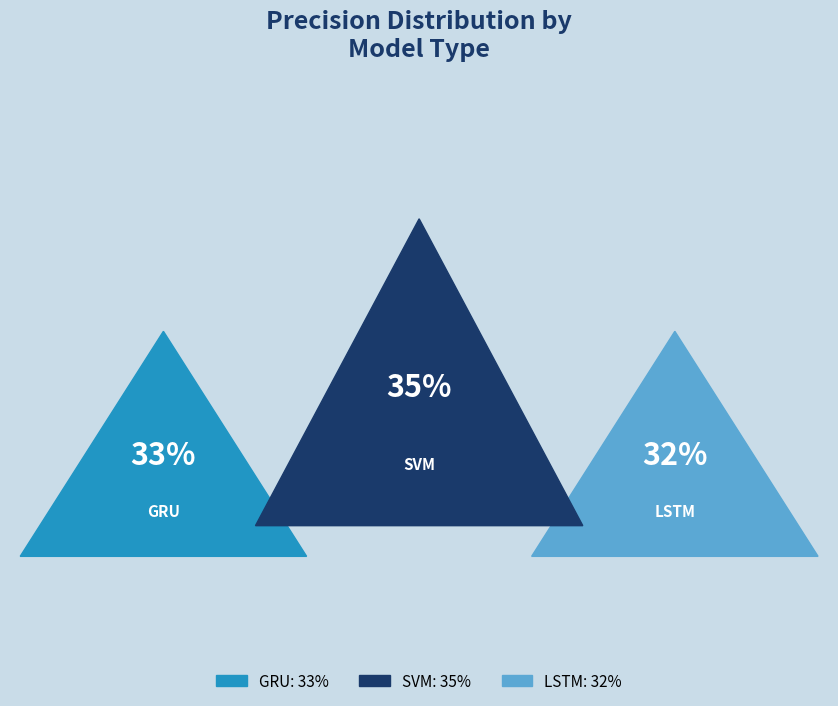

To the nearest percent, what portion does GRU represent?

33%